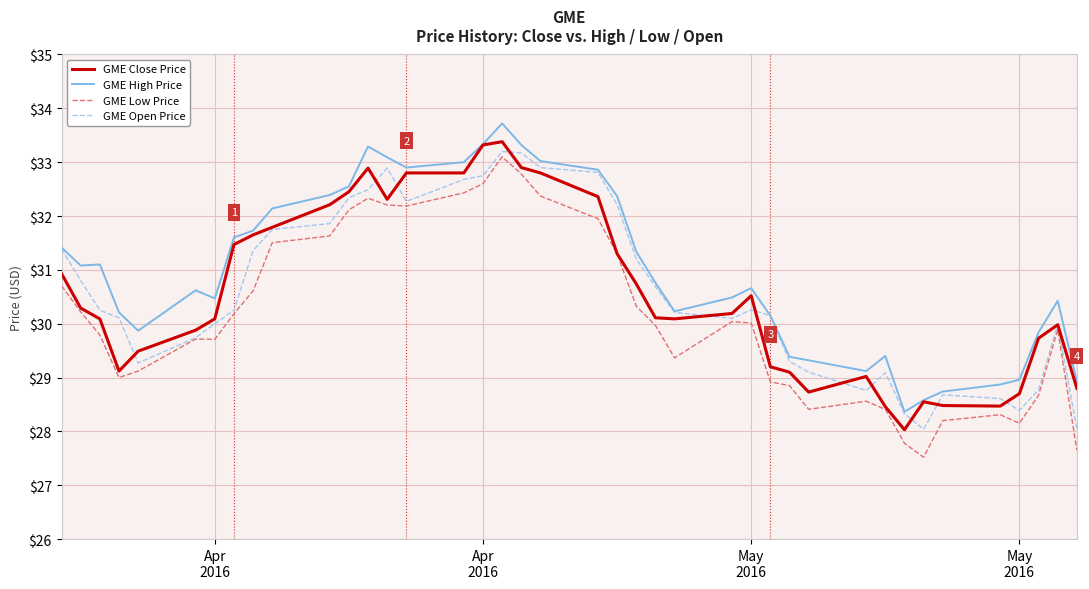

True or false: GME Low Price has more than 0 points higher than both neighbors.

True